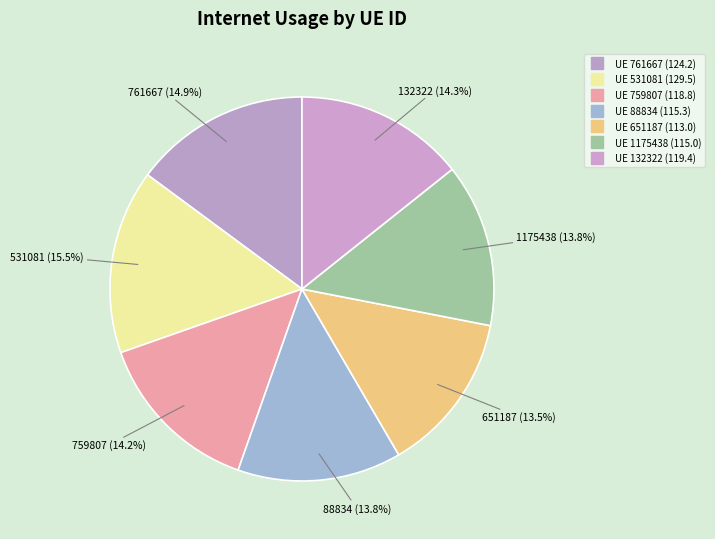

How many segments does this pie chart have?

7